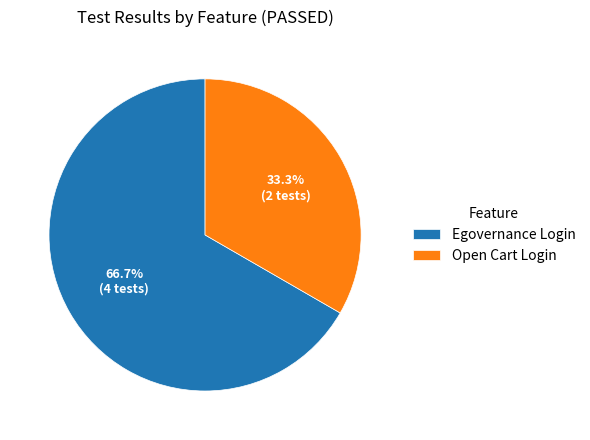

Which has a higher value, Egovernance Login or Open Cart Login?

Egovernance Login